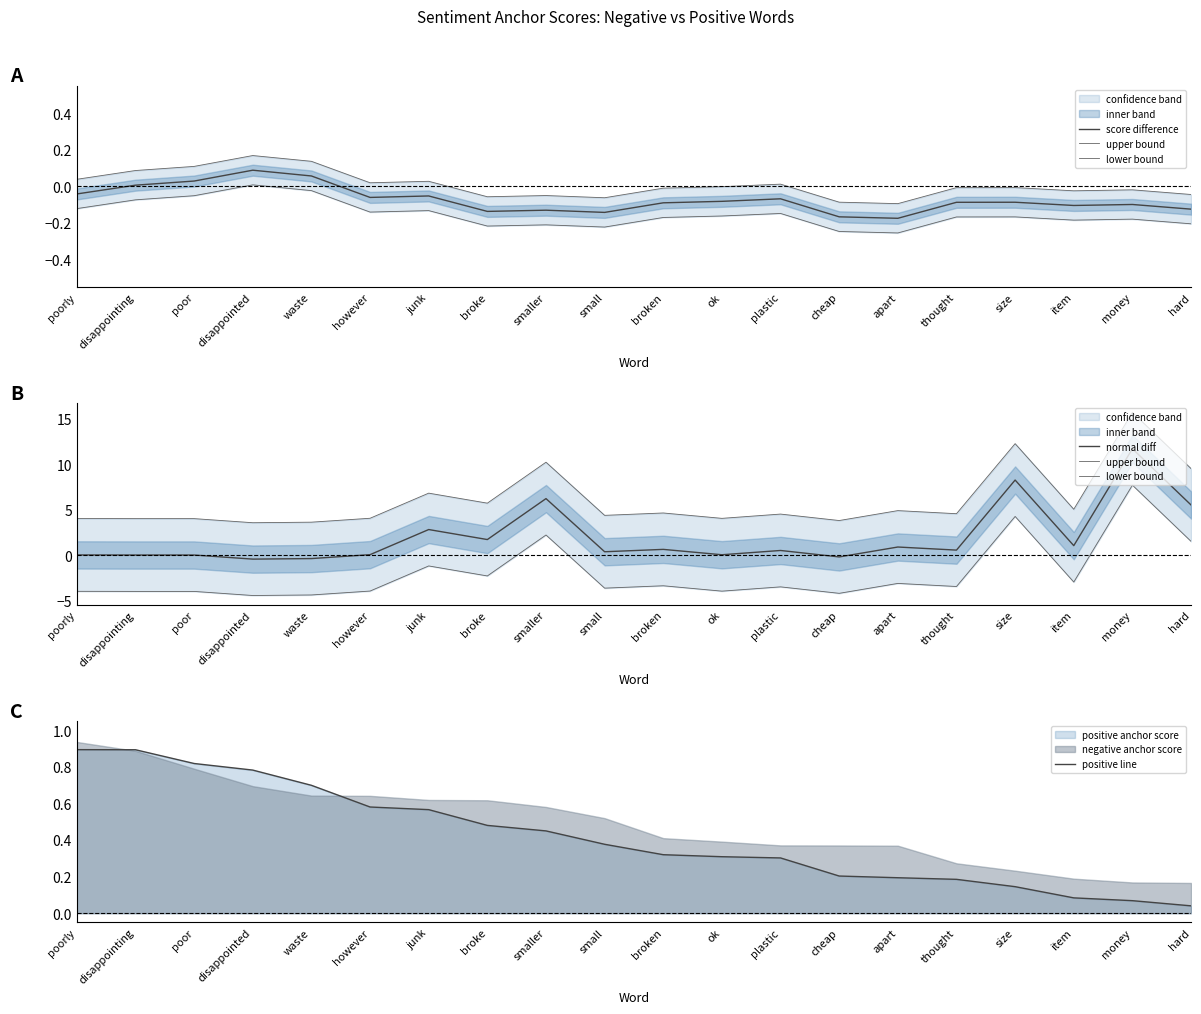

At which label does lower bound reach its peak?

money